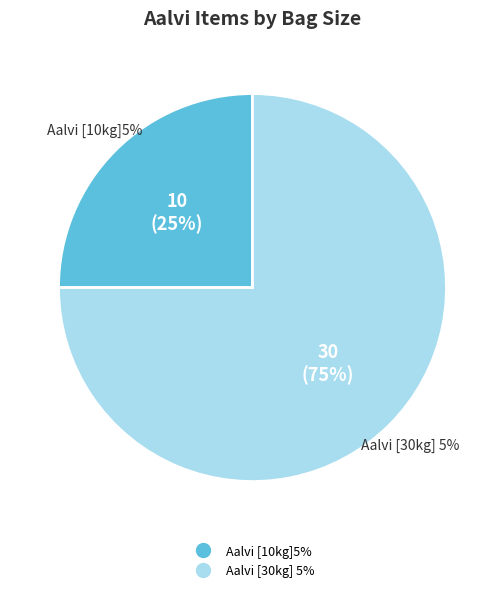

Is it true that Aalvi [10kg]5% is 25% of the pie?

True